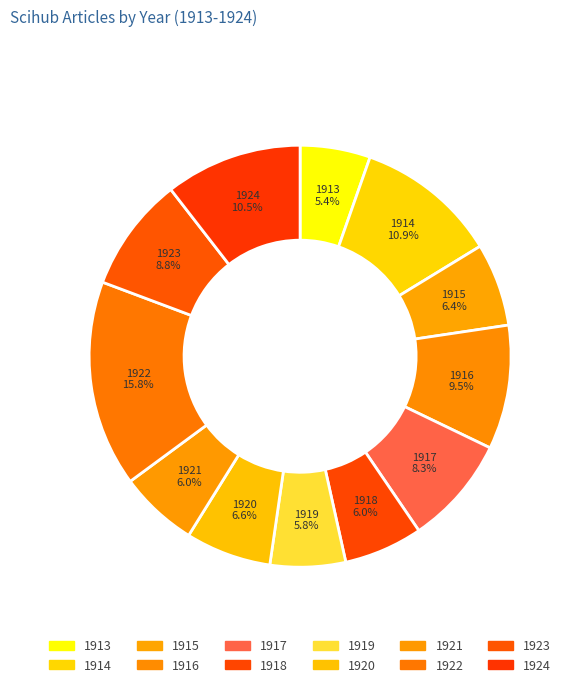

Count the number of slices in the pie.

12